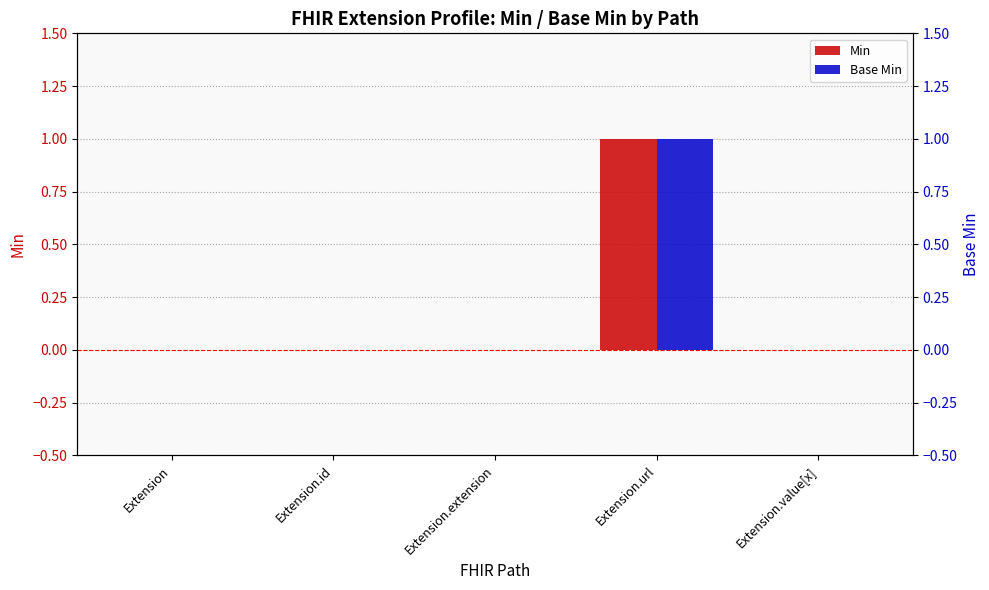

At which category is the sum across all series the highest?

Extension.url